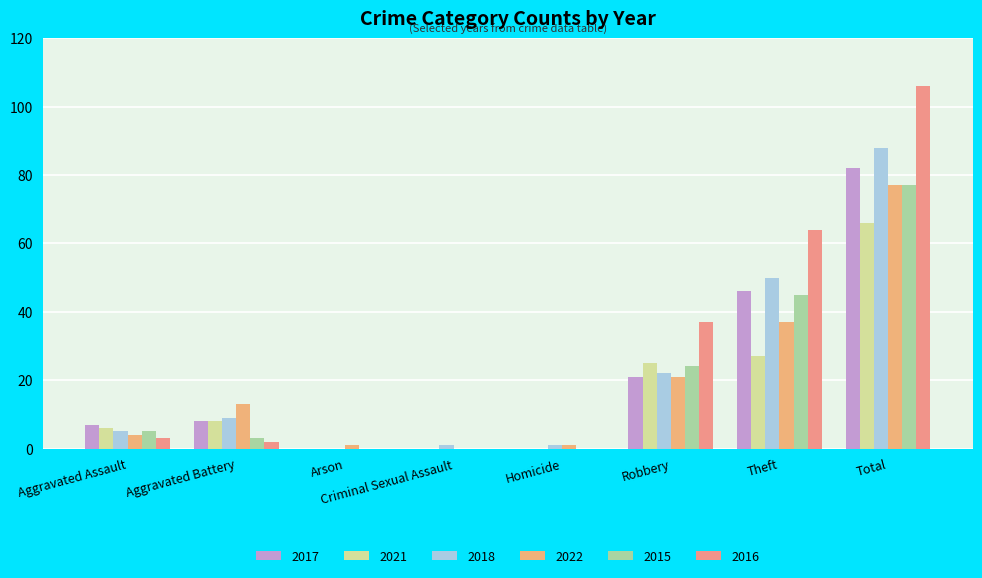

Which series has the largest range (max minus min)?

2016